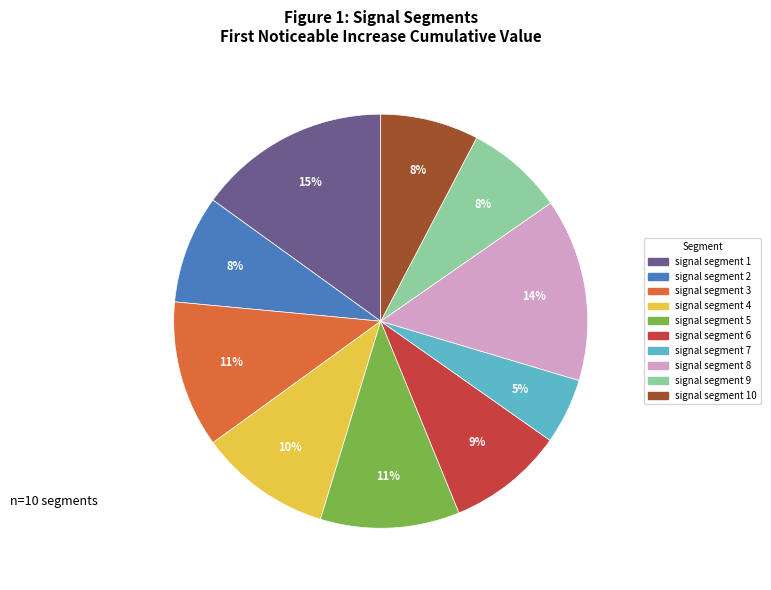

Does any single category account for the majority?

No